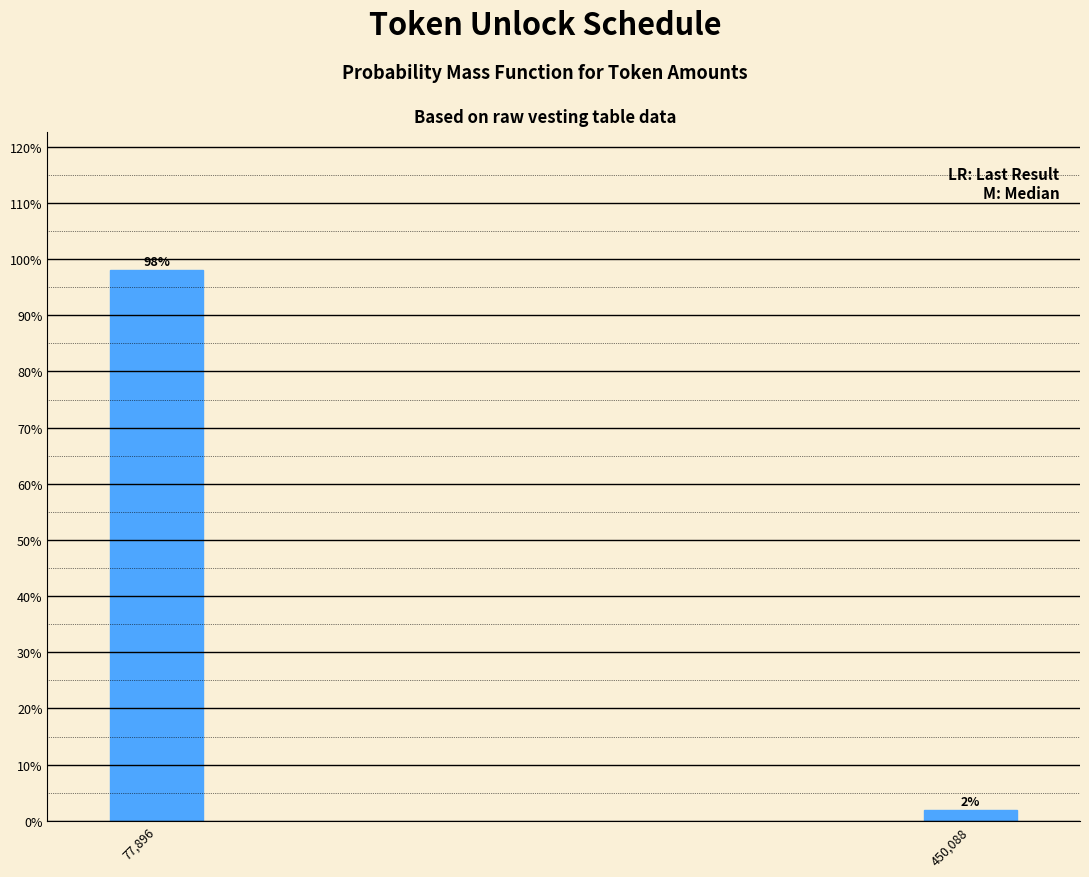

The chart shows a value of 33.7 at 77,896. True or false?

False